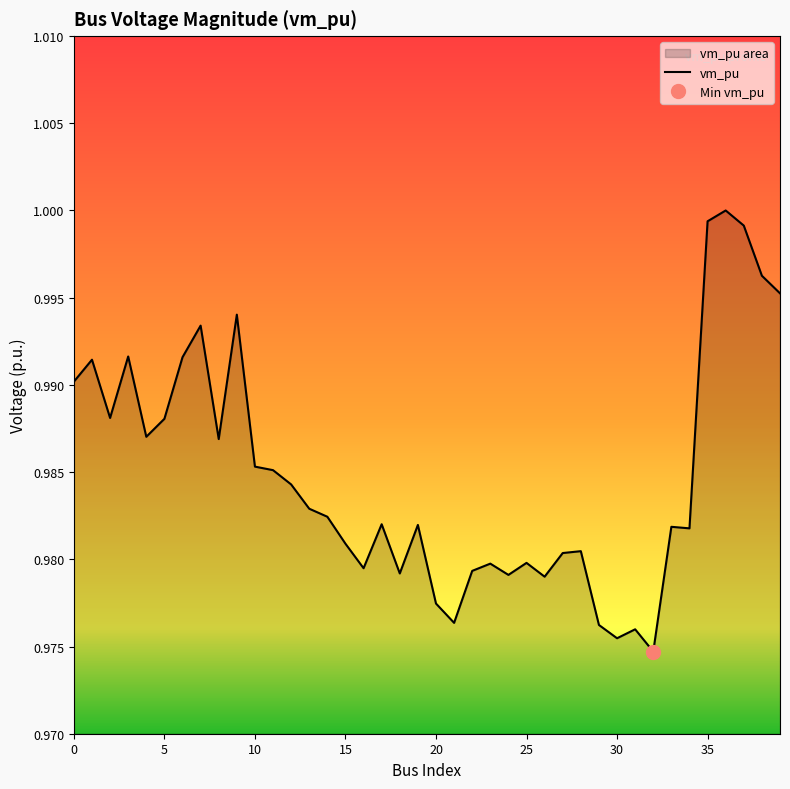

Reading right to left, extract all data points from this chart.

39=1.0	38=1.0	37=1.0	36=1.0	35=1.0	34=1.0	33=1.0	32=1.0	31=1.0	30=1.0	29=1.0	28=1.0	27=1.0	26=1.0	25=1.0	24=1.0	23=1.0	22=1.0	21=1.0	20=1.0	19=1.0	18=1.0	17=1.0	16=1.0	15=1.0	14=1.0	13=1.0	12=1.0	11=1.0	10=1.0	9=1.0	8=1.0	7=1.0	6=1.0	5=1.0	4=1.0	3=1.0	2=1.0	1=1.0	0=1.0